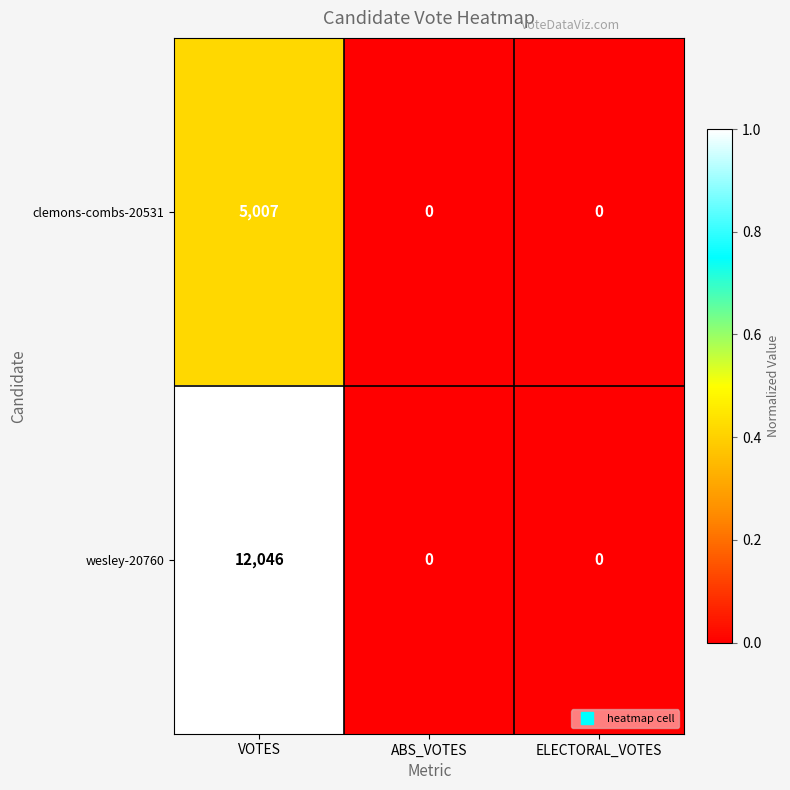

List the series in order of their peak value, highest first.

wesley-20760, clemons-combs-20531